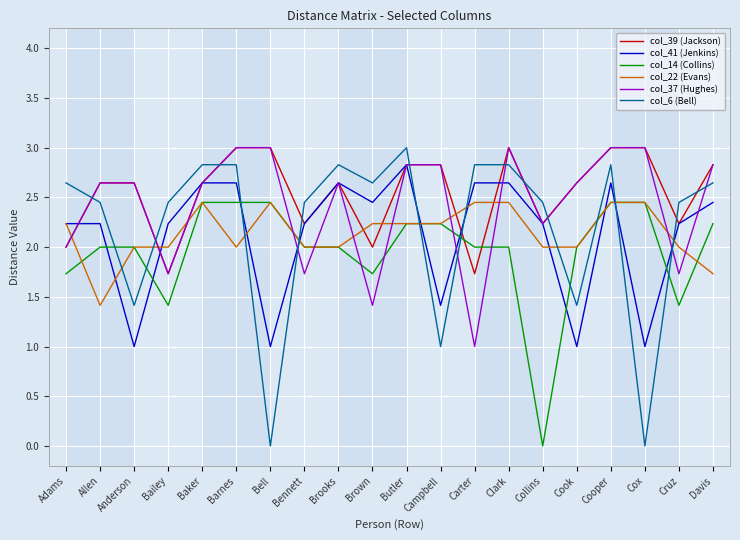

Which series has the largest total across all categories?

col_39 (Jackson)